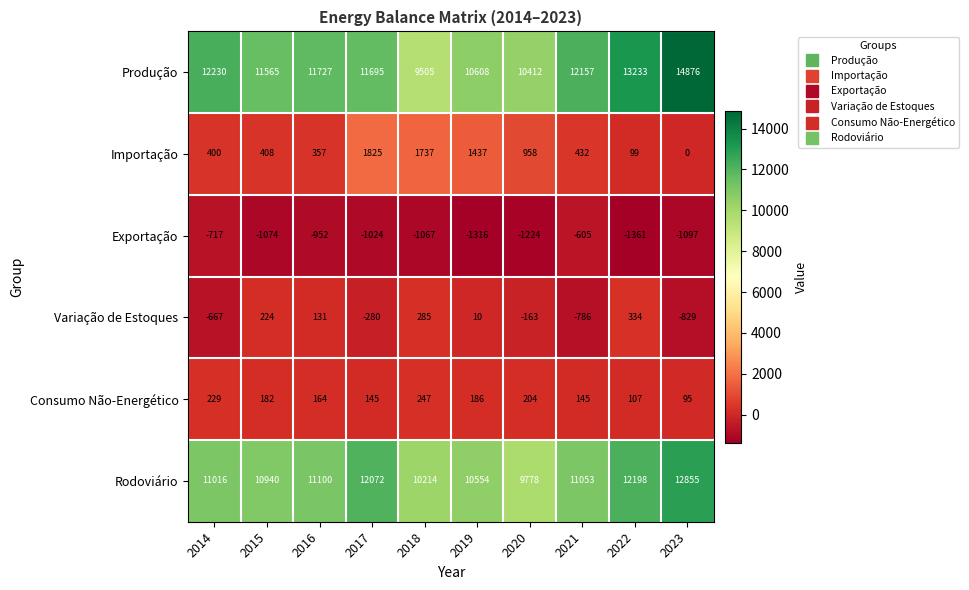

Which series has the largest total across all categories?

Produção